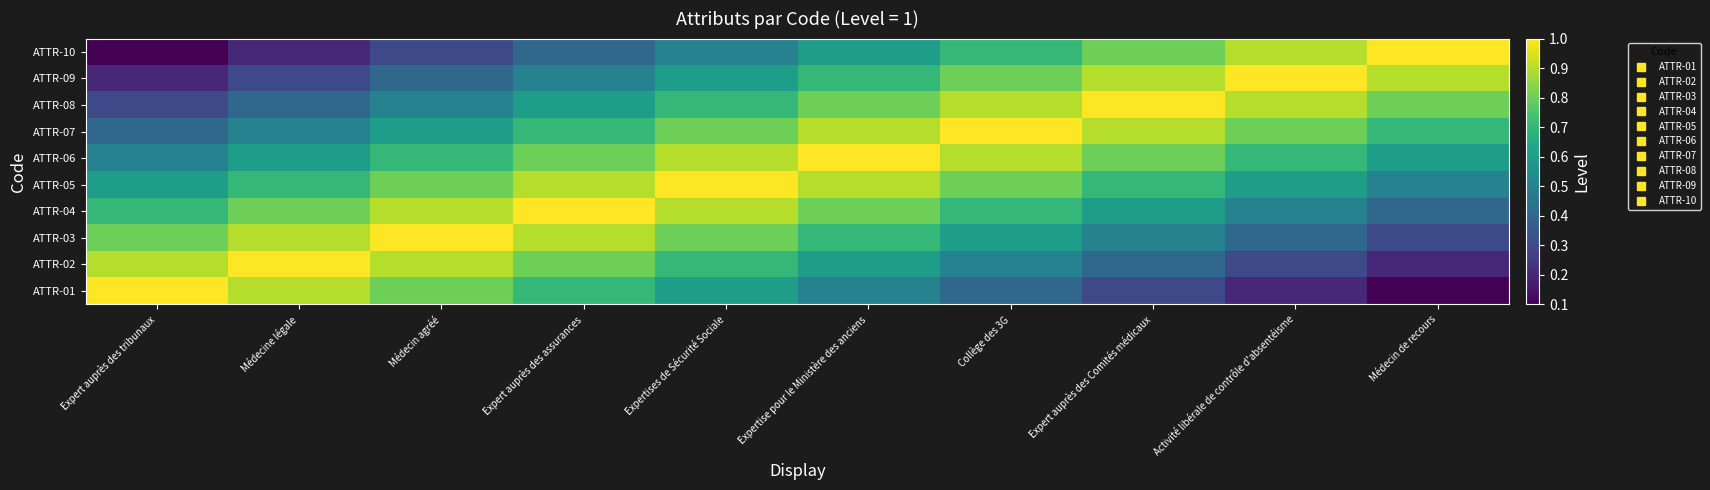

Reading right to left, transcribe all the data shown in this chart.

ATTR-01: Médecin de recours=0.1	Activité libérale de contrôle d'absentéisme=0.2	Expert auprès des Comités médicaux=0.3	Collège des 3G=0.4	Expertise pour le Ministère des anciens=0.5	Expertises de Sécurité Sociale=0.6	Expert auprès des assurances=0.7	Médecin agréé=0.8	Médecine légale=0.9	Expert auprès des tribunaux=1.0
ATTR-02: Médecin de recours=0.2	Activité libérale de contrôle d'absentéisme=0.3	Expert auprès des Comités médicaux=0.4	Collège des 3G=0.5	Expertise pour le Ministère des anciens=0.6	Expertises de Sécurité Sociale=0.7	Expert auprès des assurances=0.8	Médecin agréé=0.9	Médecine légale=1.0	Expert auprès des tribunaux=0.9
ATTR-03: Médecin de recours=0.3	Activité libérale de contrôle d'absentéisme=0.4	Expert auprès des Comités médicaux=0.5	Collège des 3G=0.6	Expertise pour le Ministère des anciens=0.7	Expertises de Sécurité Sociale=0.8	Expert auprès des assurances=0.9	Médecin agréé=1.0	Médecine légale=0.9	Expert auprès des tribunaux=0.8
ATTR-04: Médecin de recours=0.4	Activité libérale de contrôle d'absentéisme=0.5	Expert auprès des Comités médicaux=0.6	Collège des 3G=0.7	Expertise pour le Ministère des anciens=0.8	Expertises de Sécurité Sociale=0.9	Expert auprès des assurances=1.0	Médecin agréé=0.9	Médecine légale=0.8	Expert auprès des tribunaux=0.7
ATTR-05: Médecin de recours=0.5	Activité libérale de contrôle d'absentéisme=0.6	Expert auprès des Comités médicaux=0.7	Collège des 3G=0.8	Expertise pour le Ministère des anciens=0.9	Expertises de Sécurité Sociale=1.0	Expert auprès des assurances=0.9	Médecin agréé=0.8	Médecine légale=0.7	Expert auprès des tribunaux=0.6
ATTR-06: Médecin de recours=0.6	Activité libérale de contrôle d'absentéisme=0.7	Expert auprès des Comités médicaux=0.8	Collège des 3G=0.9	Expertise pour le Ministère des anciens=1.0	Expertises de Sécurité Sociale=0.9	Expert auprès des assurances=0.8	Médecin agréé=0.7	Médecine légale=0.6	Expert auprès des tribunaux=0.5
ATTR-07: Médecin de recours=0.7	Activité libérale de contrôle d'absentéisme=0.8	Expert auprès des Comités médicaux=0.9	Collège des 3G=1.0	Expertise pour le Ministère des anciens=0.9	Expertises de Sécurité Sociale=0.8	Expert auprès des assurances=0.7	Médecin agréé=0.6	Médecine légale=0.5	Expert auprès des tribunaux=0.4
ATTR-08: Médecin de recours=0.8	Activité libérale de contrôle d'absentéisme=0.9	Expert auprès des Comités médicaux=1.0	Collège des 3G=0.9	Expertise pour le Ministère des anciens=0.8	Expertises de Sécurité Sociale=0.7	Expert auprès des assurances=0.6	Médecin agréé=0.5	Médecine légale=0.4	Expert auprès des tribunaux=0.3
ATTR-09: Médecin de recours=0.9	Activité libérale de contrôle d'absentéisme=1.0	Expert auprès des Comités médicaux=0.9	Collège des 3G=0.8	Expertise pour le Ministère des anciens=0.7	Expertises de Sécurité Sociale=0.6	Expert auprès des assurances=0.5	Médecin agréé=0.4	Médecine légale=0.3	Expert auprès des tribunaux=0.2
ATTR-10: Médecin de recours=1.0	Activité libérale de contrôle d'absentéisme=0.9	Expert auprès des Comités médicaux=0.8	Collège des 3G=0.7	Expertise pour le Ministère des anciens=0.6	Expertises de Sécurité Sociale=0.5	Expert auprès des assurances=0.4	Médecin agréé=0.3	Médecine légale=0.2	Expert auprès des tribunaux=0.1